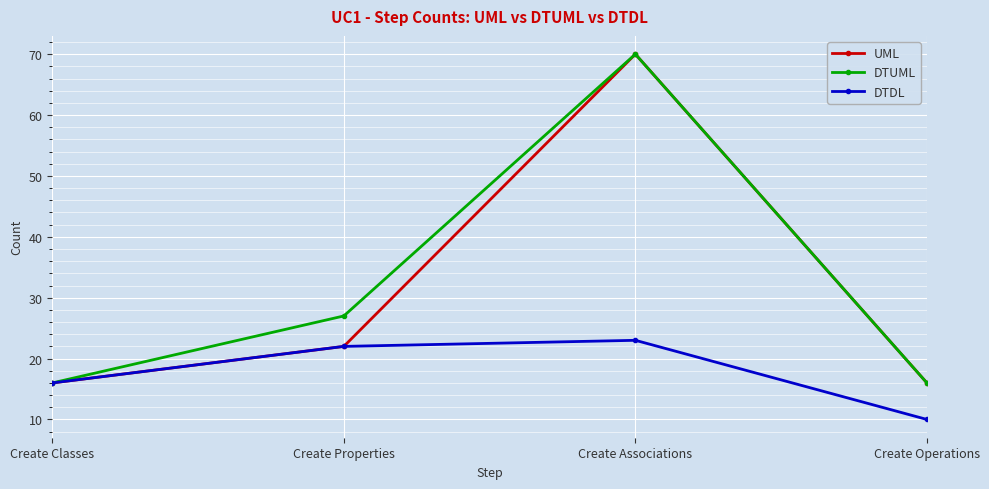

What is the label of the 1st point from the right?

Create Operations